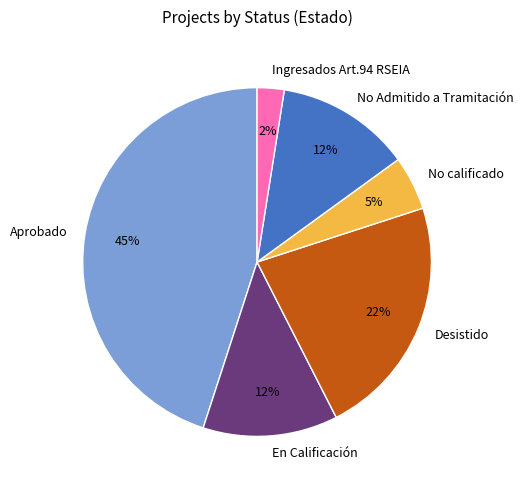

Which category has the smallest portion of the pie?

Ingresados Art.94 RSEIA